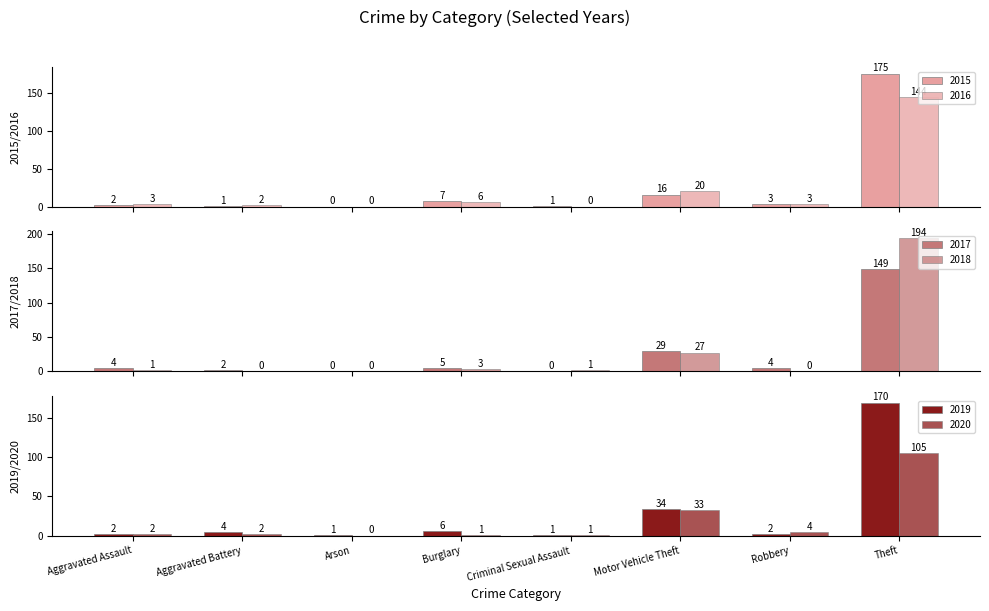

Which series has the widest spread of values?

2018